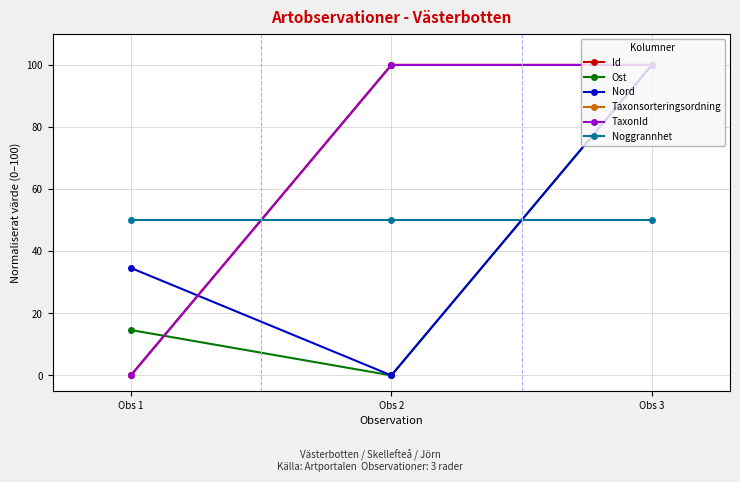

The value of Noggrannhet at Obs 3 is 50.0. True or false?

True